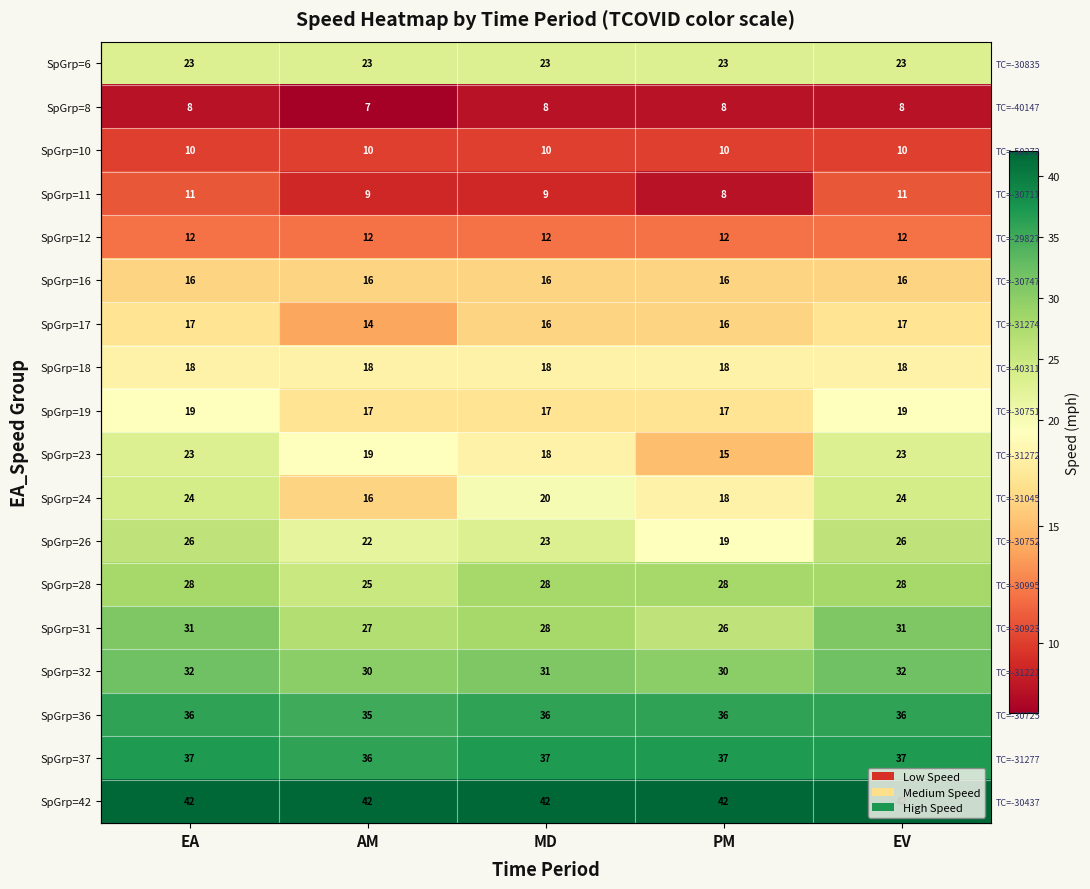

What is the total value across all series at AM?

378